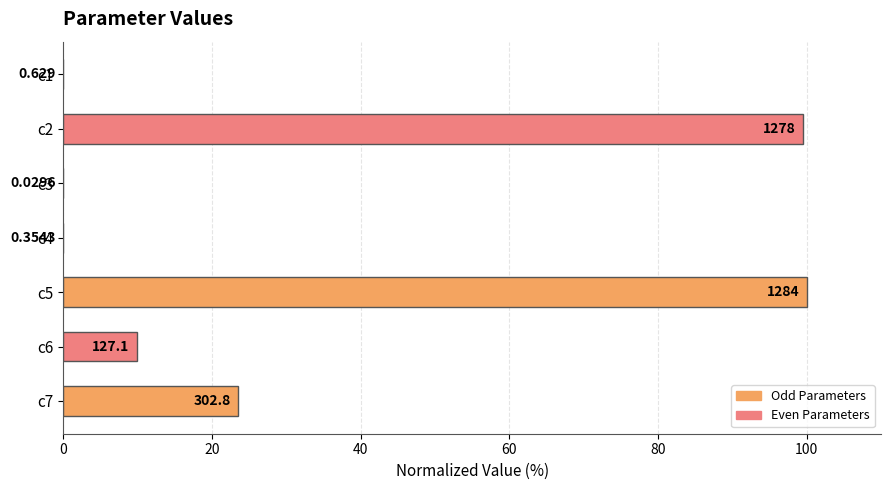

Are the bars horizontal?

Yes